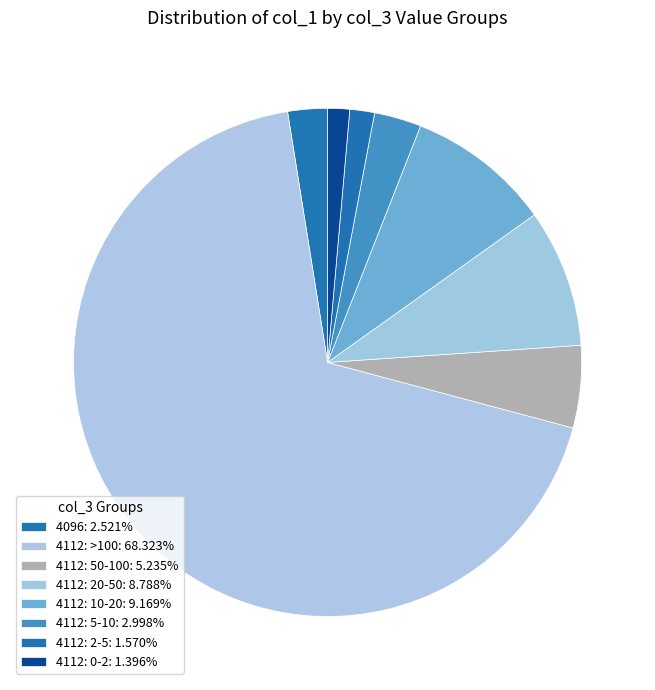

Count the number of slices in the pie.

8